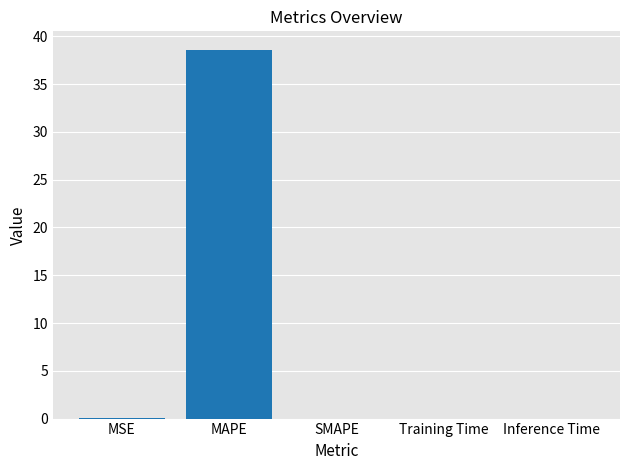

Between MAPE and Training Time, which is larger?

MAPE